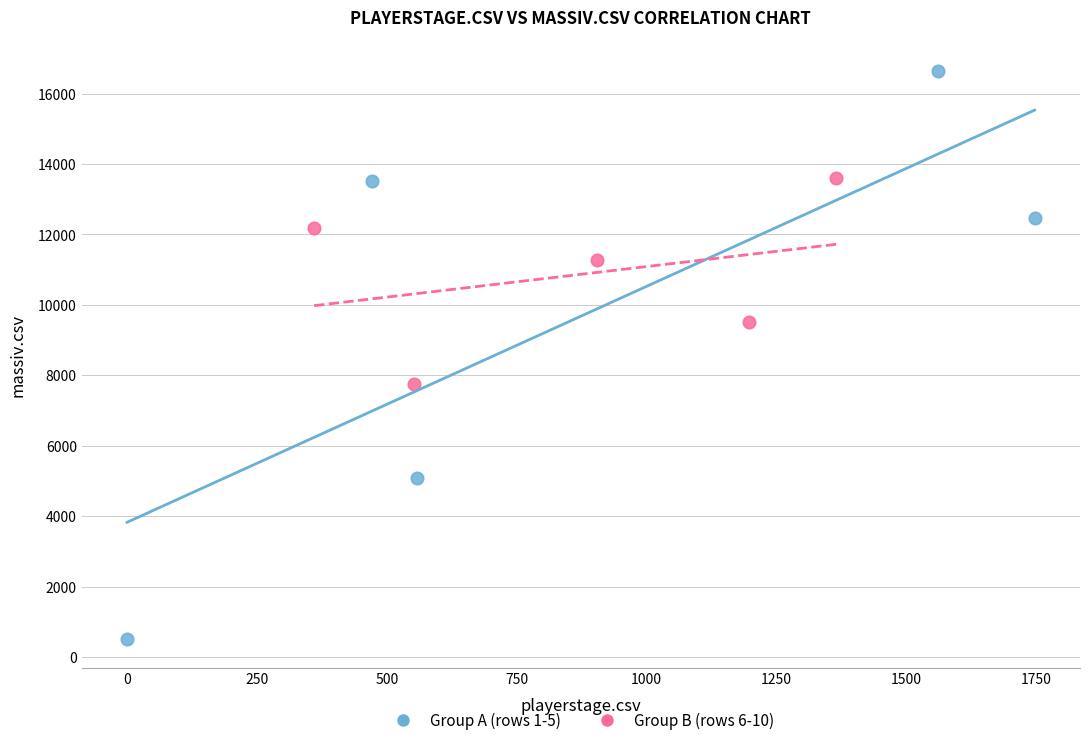

Which series has the largest Y range (max minus min)?

Group A (rows 1-5)